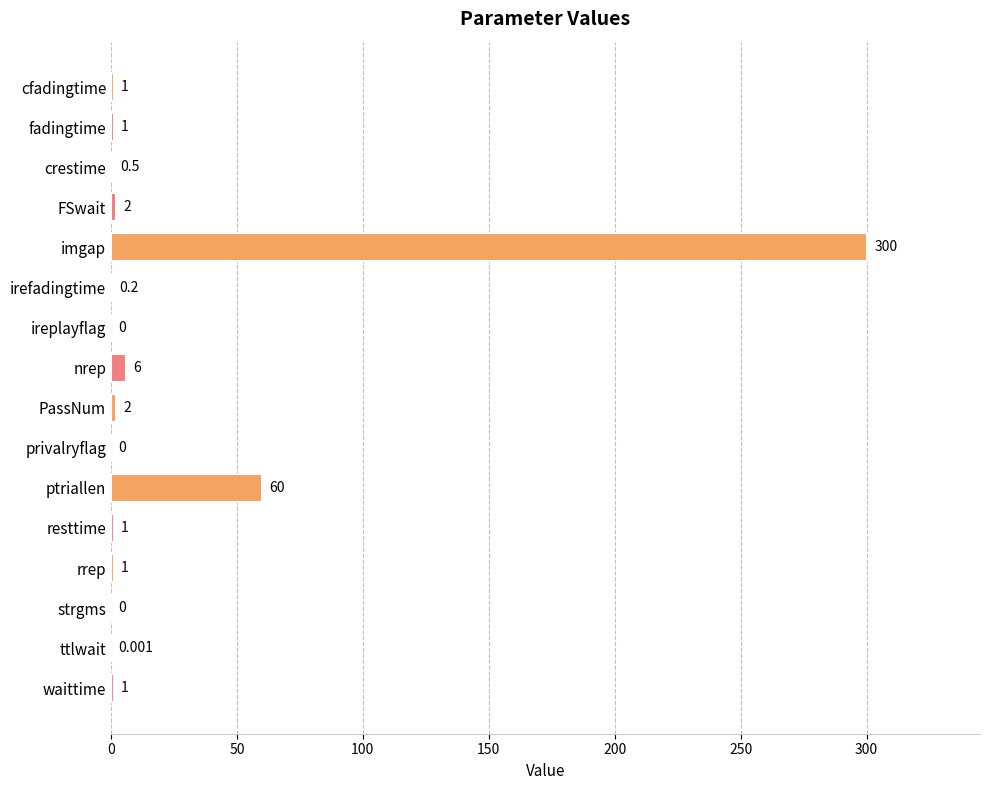

Which label corresponds to the largest value in the chart?

imgap